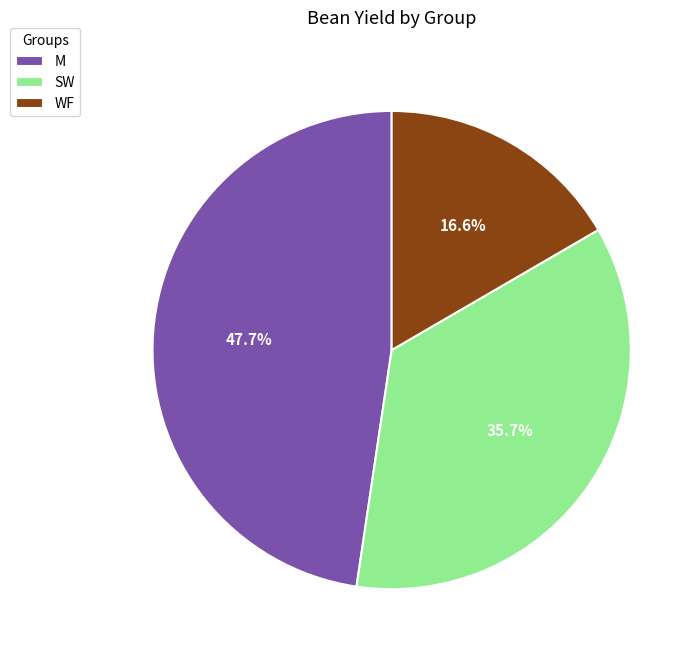

To the nearest percent, what is the combined percentage of WF and M?

64%